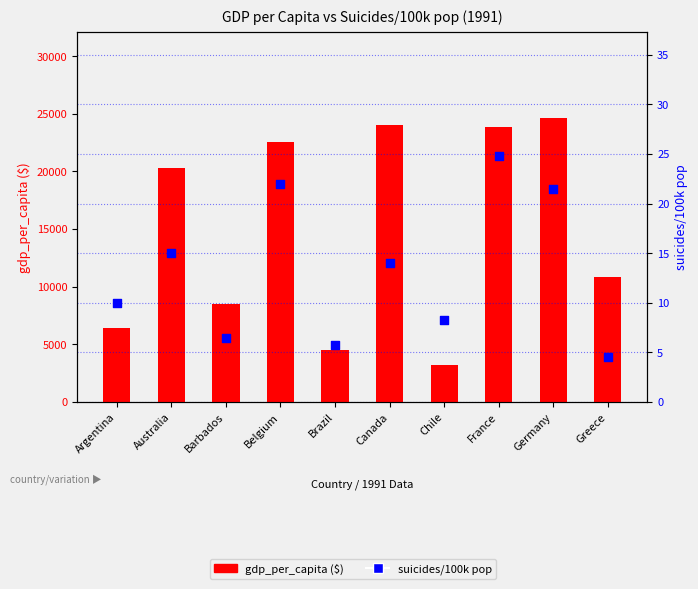

What are all the series names shown in the legend?

gdp_per_capita ($), suicides/100k pop